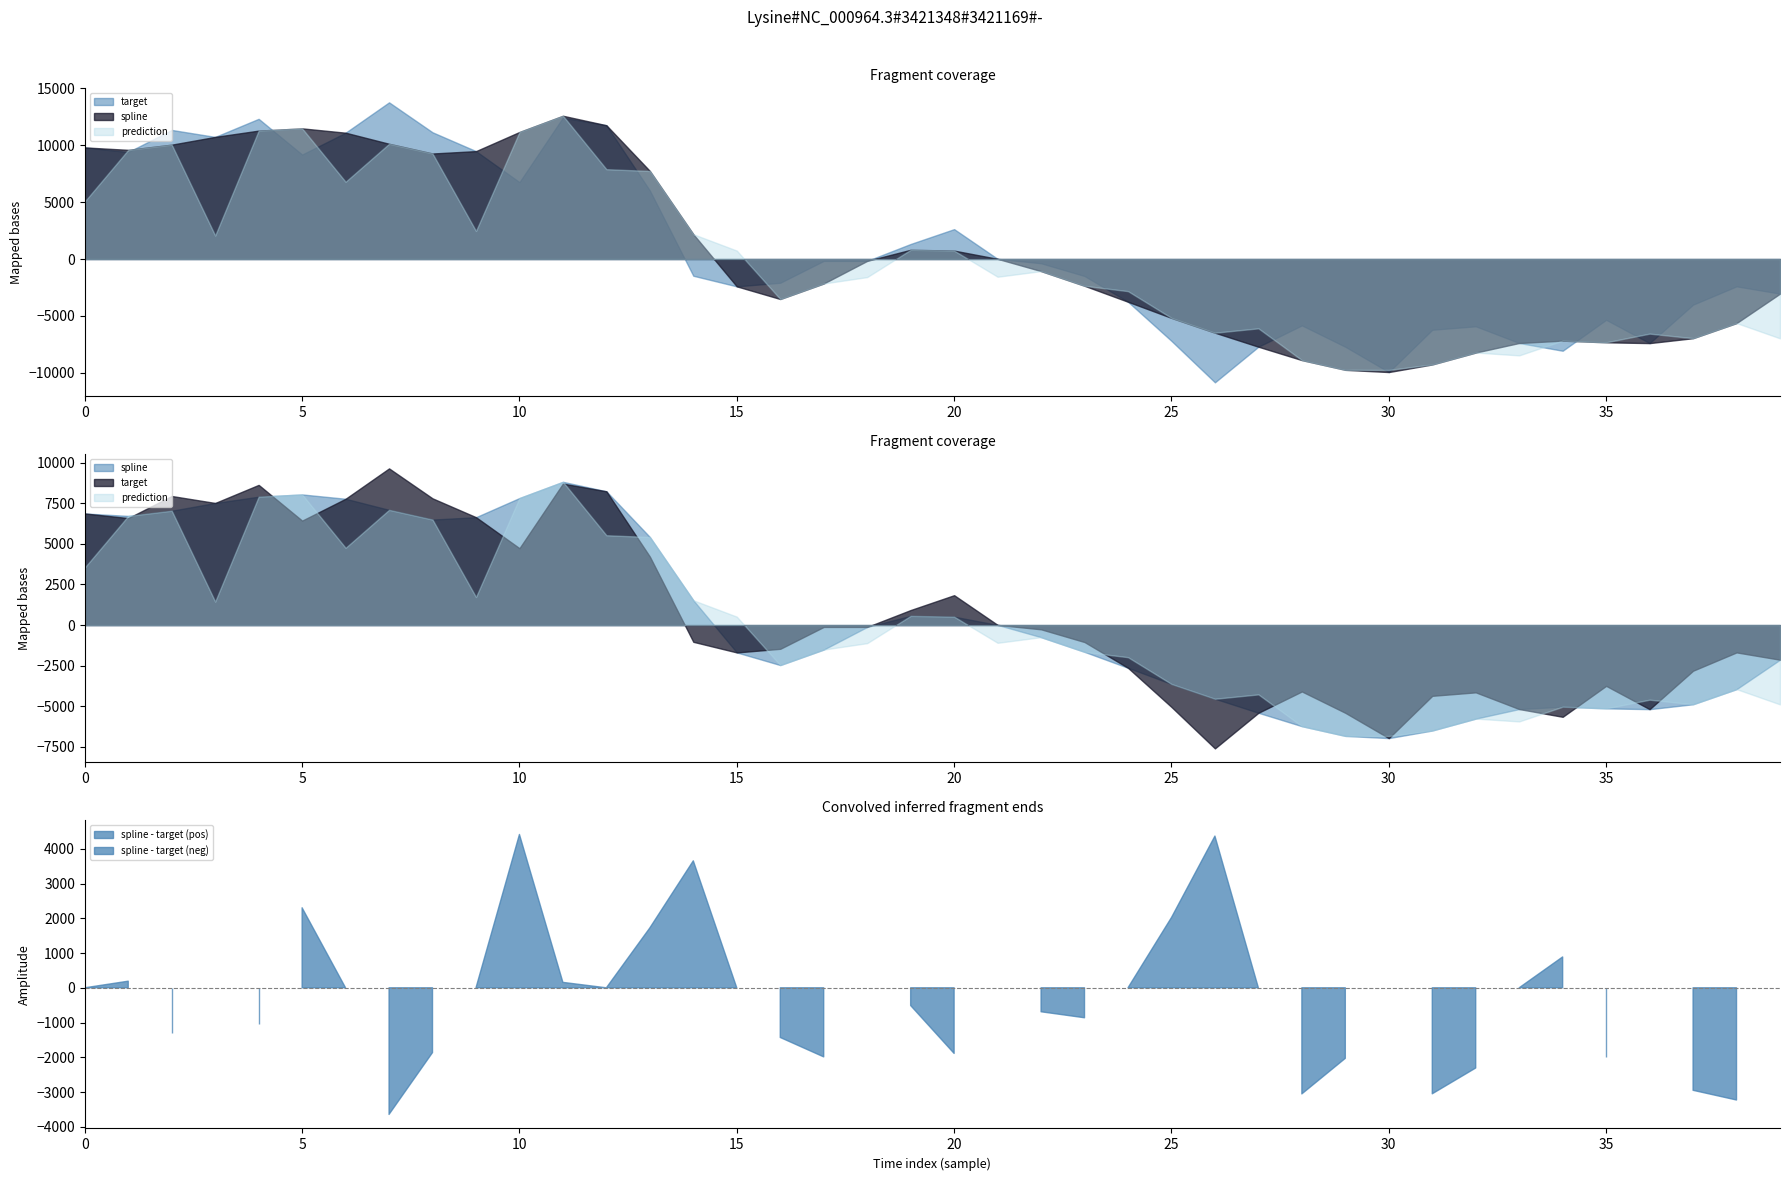

The value of prediction at 3 is 414.6. True or false?

False